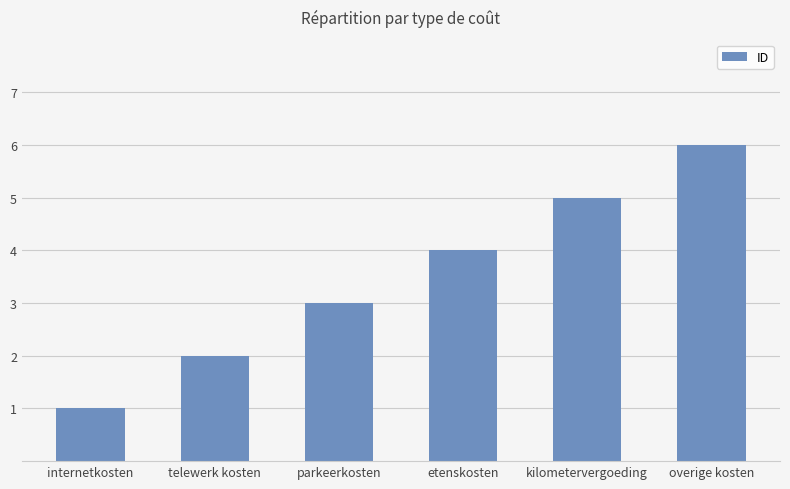

How many values are between 2 and 5?

4